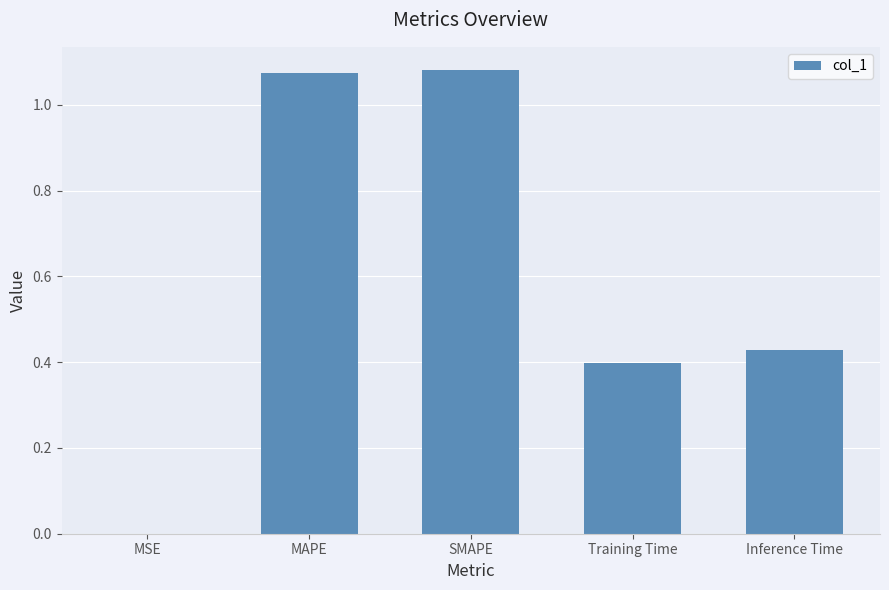

Is it true that the value at SMAPE is 1.7?

False